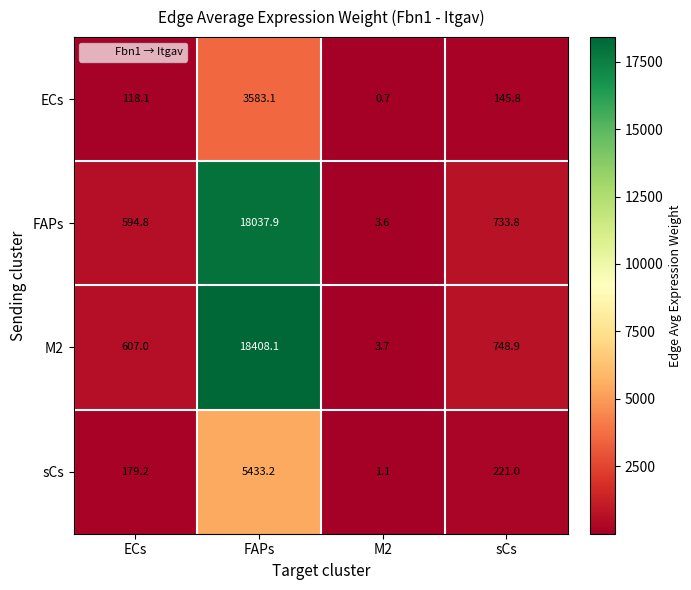

At which label does M2 reach its minimum?

M2